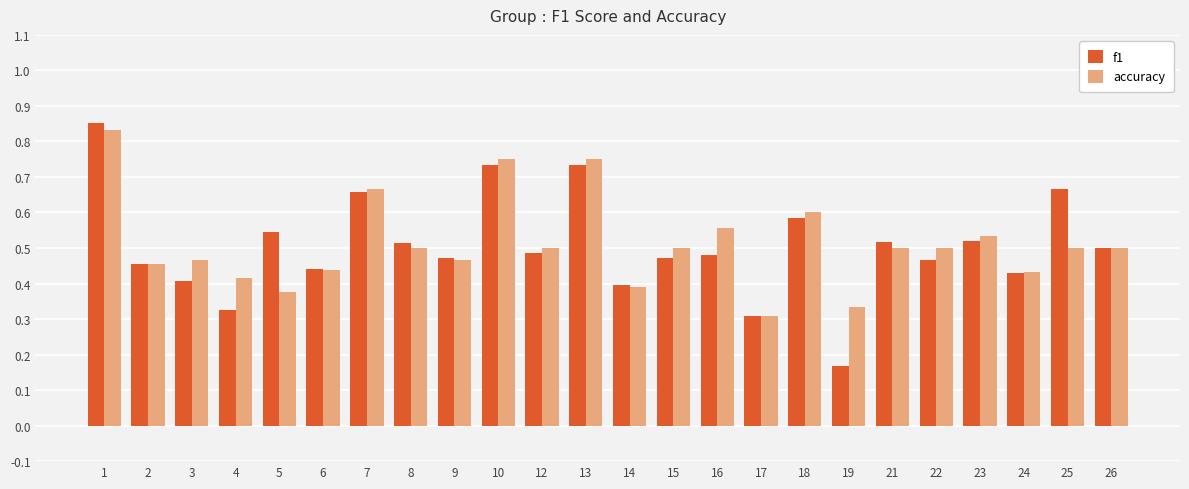

What is the sum of all f1 values?

12.1